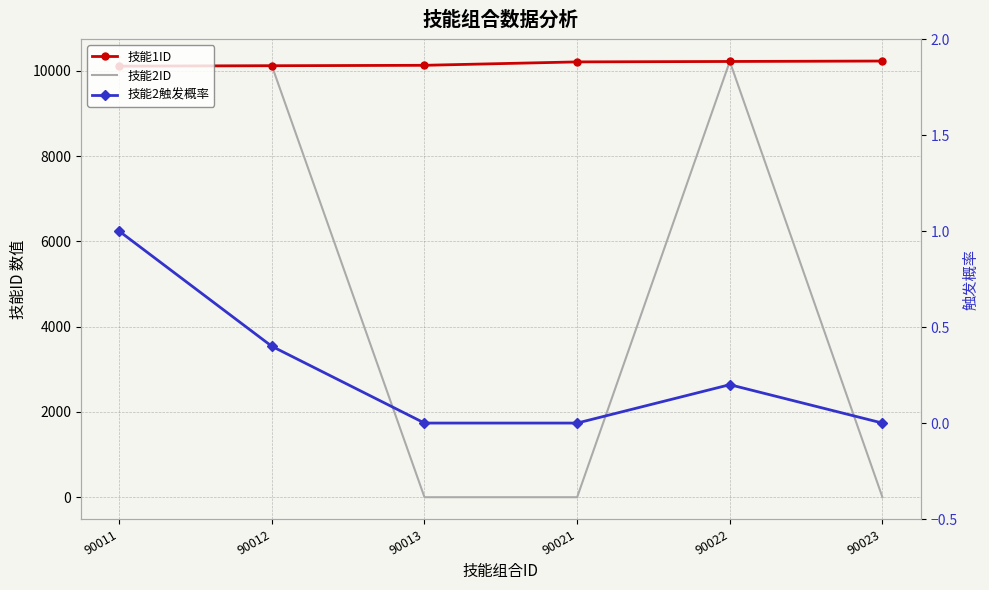

What are all the series names shown in the legend?

技能1ID, 技能2ID, 技能2触发概率